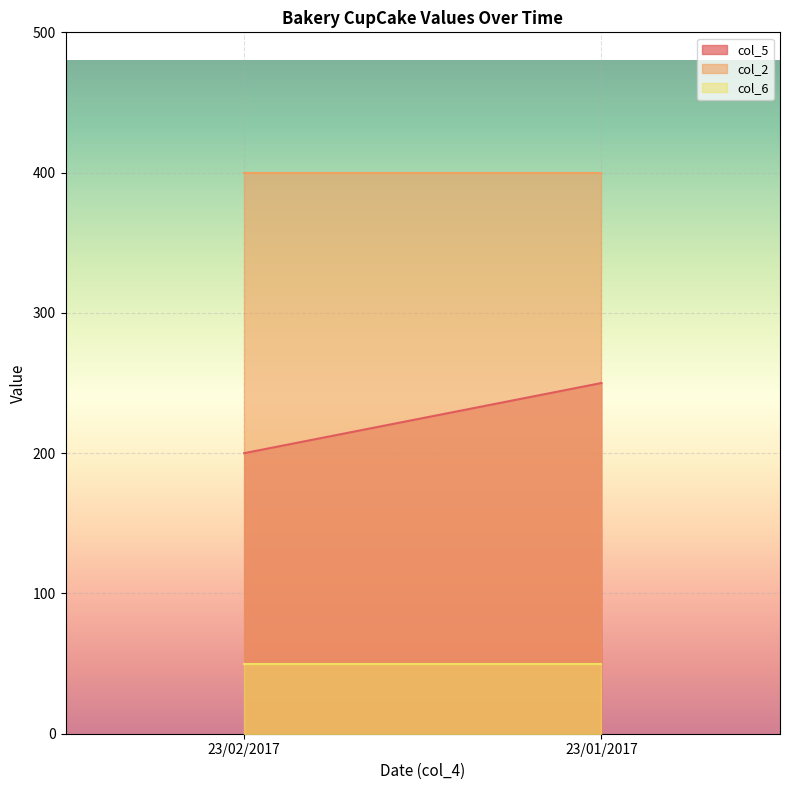

Rank the series by their average value, from highest to lowest.

col_2, col_5, col_6